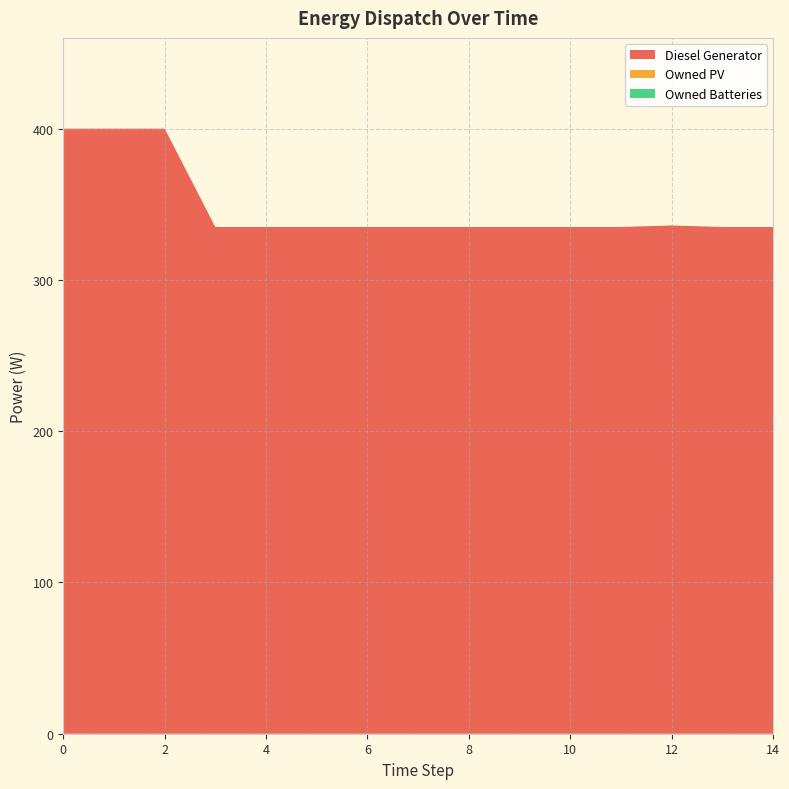

Reading right to left, extract all data points from this chart.

Diesel Generator: 14=335.0	13=335.0	12=336.0	11=335.0	10=335.0	9=335.0	8=335.0	7=335.0	6=335.0	5=335.0	4=335.0	3=335.0	2=400.0	1=400.0	0=400.0
Owned PV: 14=0.0	13=0.0	12=0.0	11=0.0	10=0.0	9=0.0	8=0.0	7=0.0	6=0.0	5=0.0	4=0.0	3=0.0	2=0.0	1=0.0	0=0.0
Owned Batteries: 14=0.0	13=0.0	12=0.0	11=0.0	10=0.0	9=0.0	8=0.0	7=0.0	6=0.0	5=0.0	4=0.0	3=0.0	2=0.0	1=0.0	0=0.0